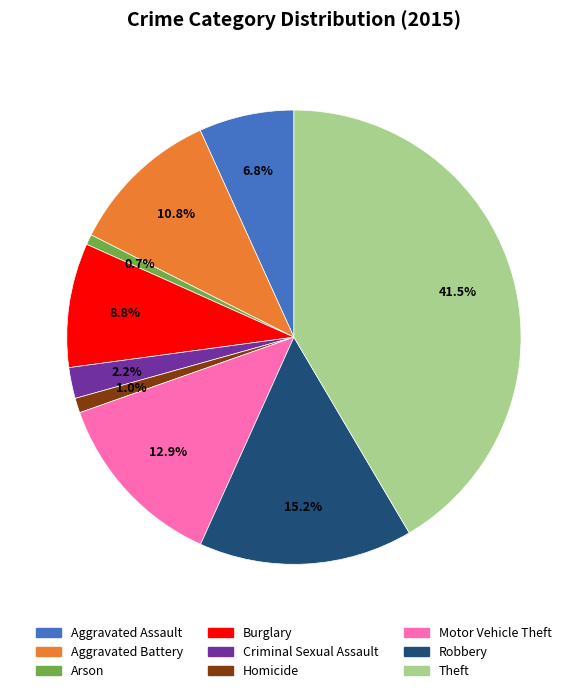

Which category has the biggest portion of the pie?

Theft